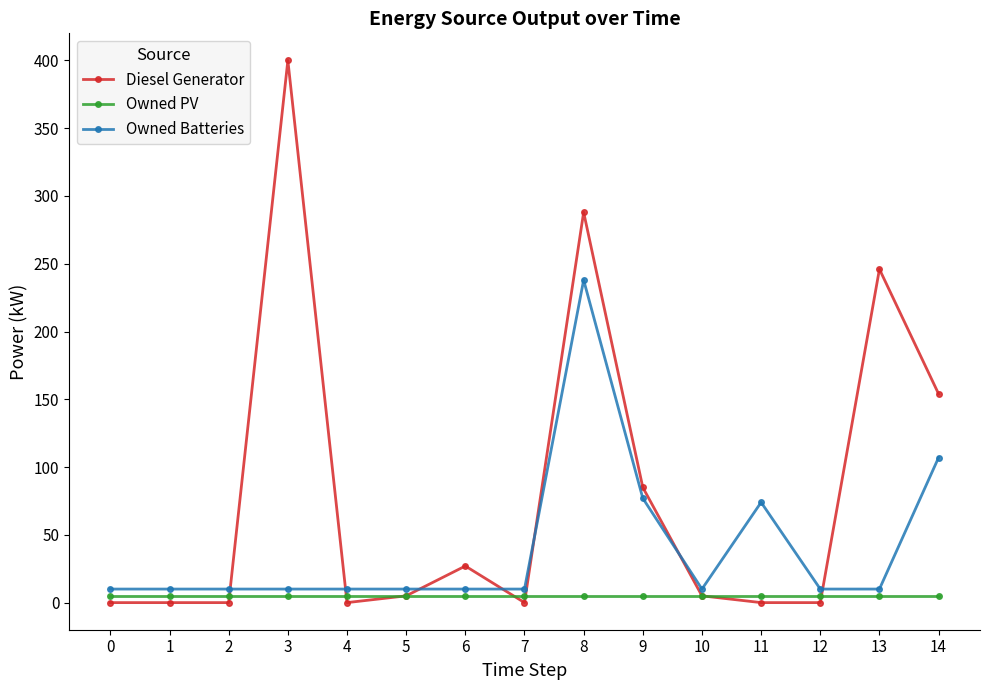

What is the greatest value displayed?

400